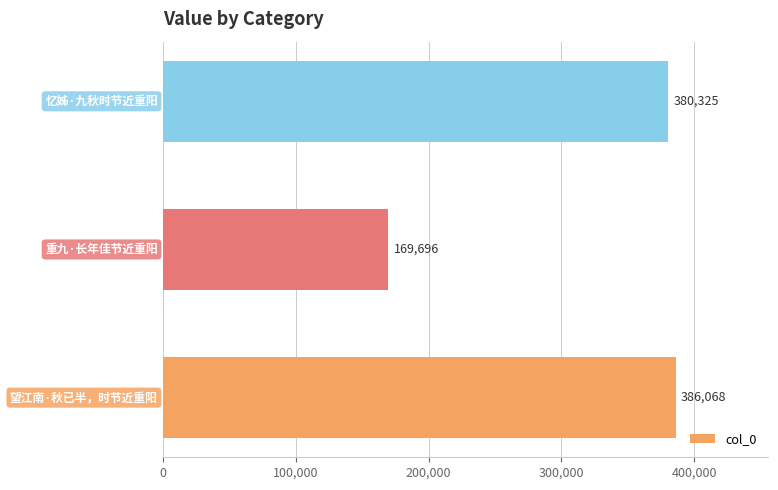

What is the minimum value shown in the chart?

169696